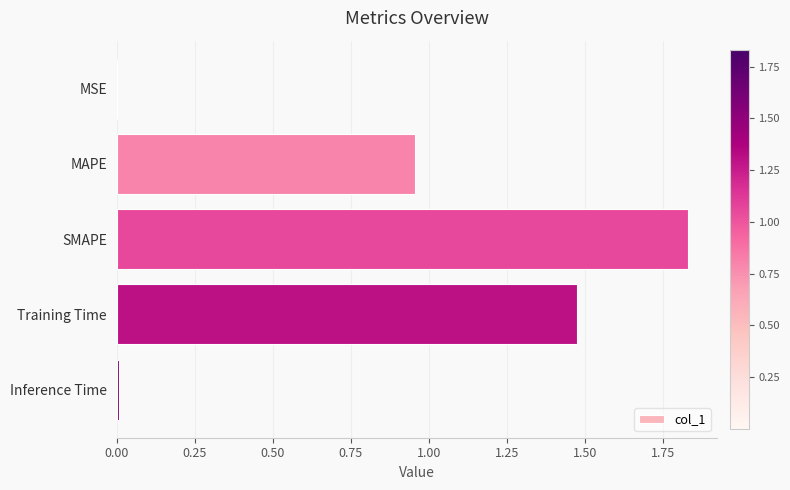

How many data points does each series have?

5